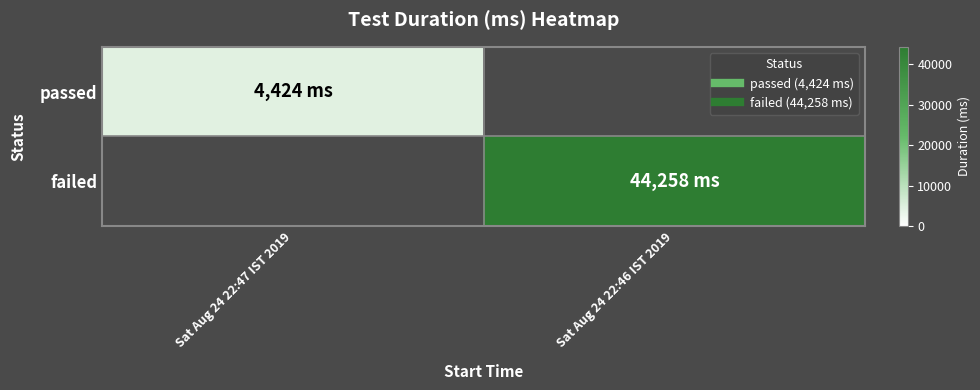

Reading right to left, extract all data points from this chart.

passed: Sat Aug 24 22:46 IST 2019=0	Sat Aug 24 22:47 IST 2019=4424
failed: Sat Aug 24 22:46 IST 2019=44258	Sat Aug 24 22:47 IST 2019=0